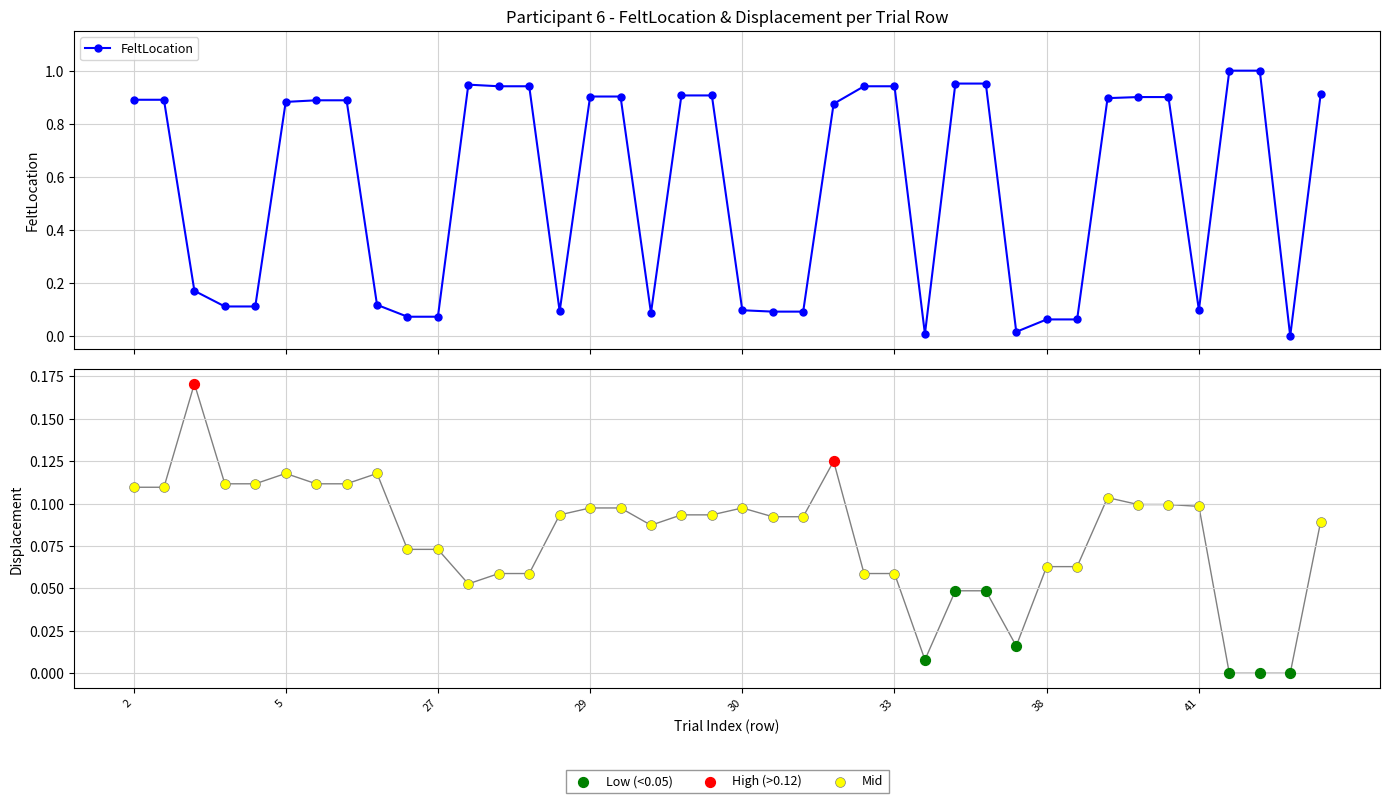

At how many categories does at least one series exceed 0?

39